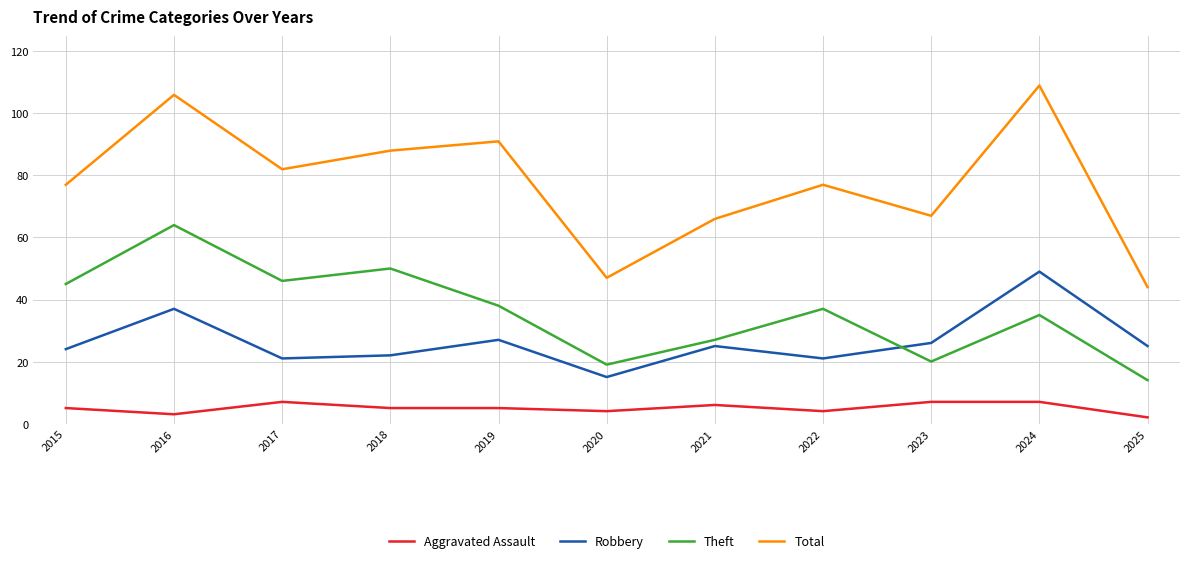

Does the chart display data point markers on the line(s)?

No